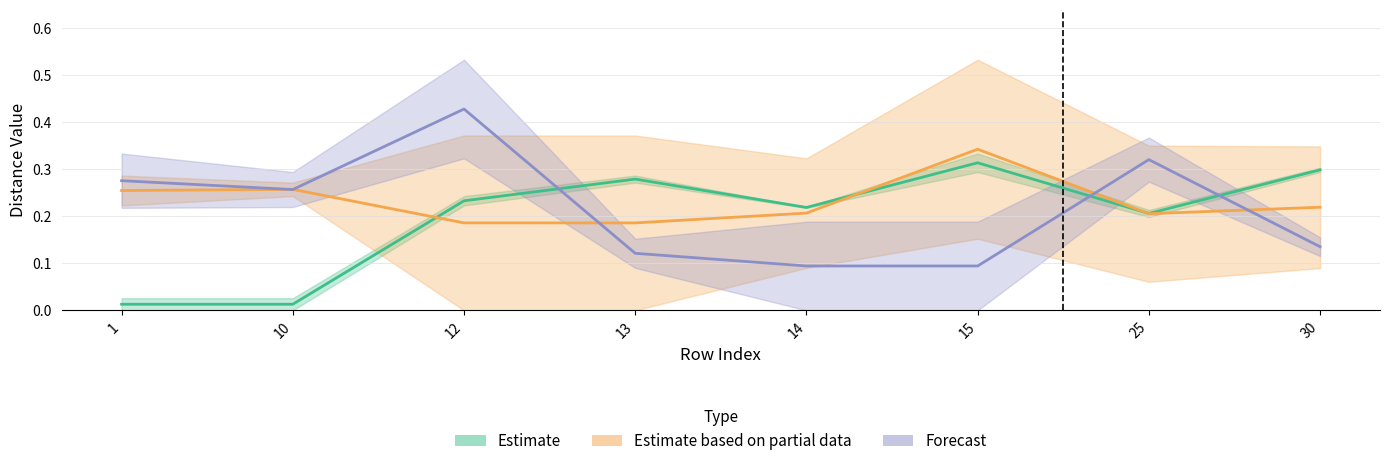

Which has a higher value, 12 or 15?

15